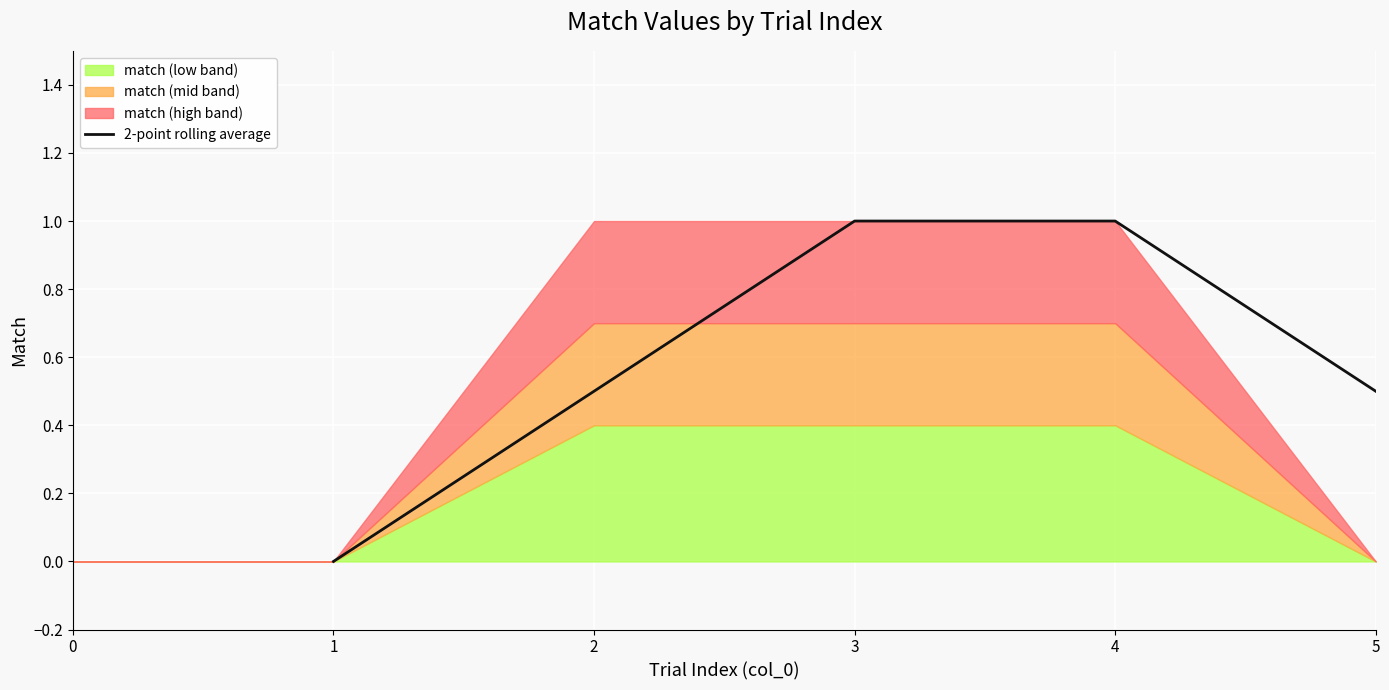

Reading left to right, extract all data points from this chart.

0.0	0.5	1.0	1.0	0.5